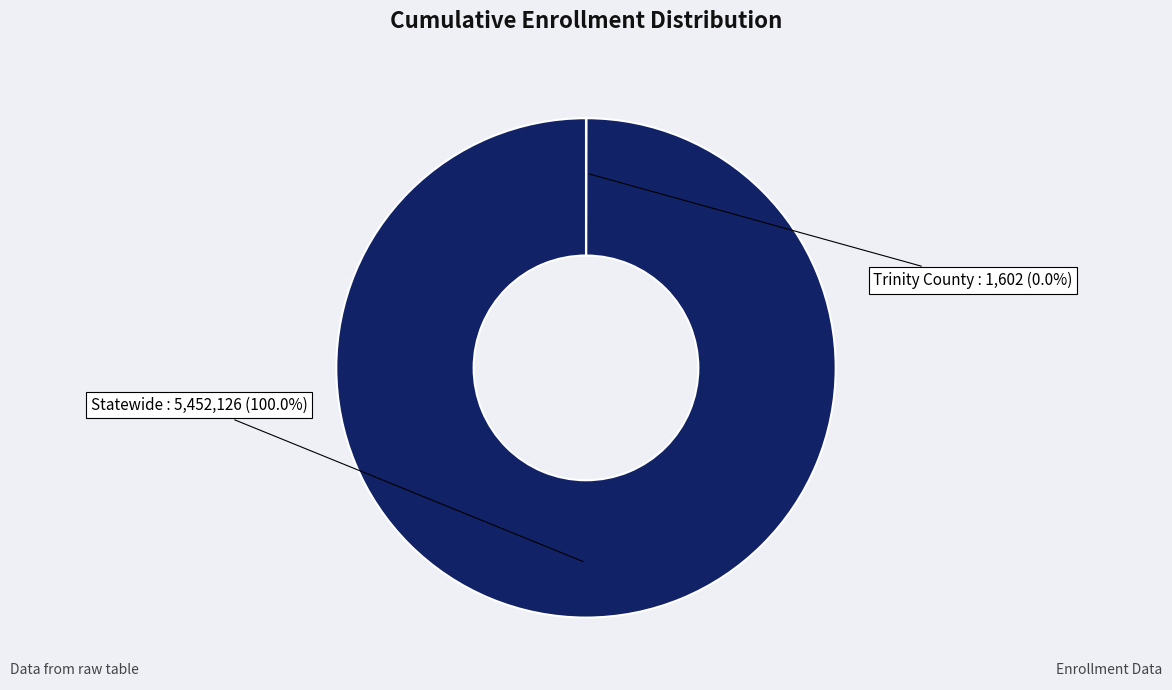

Does Statewide represent more than half of the total?

Yes